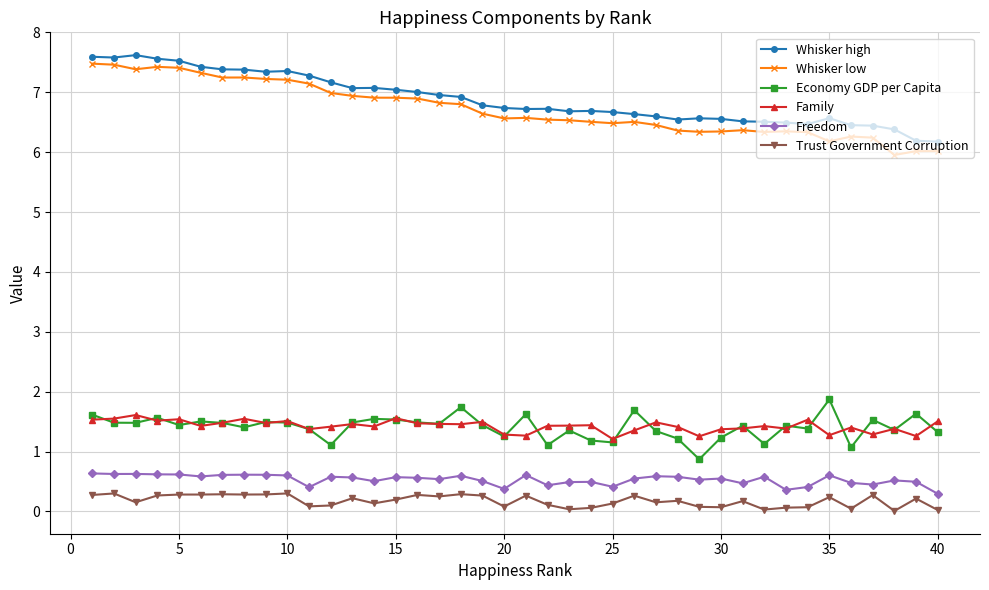

Does the chart have visible grid lines?

Yes